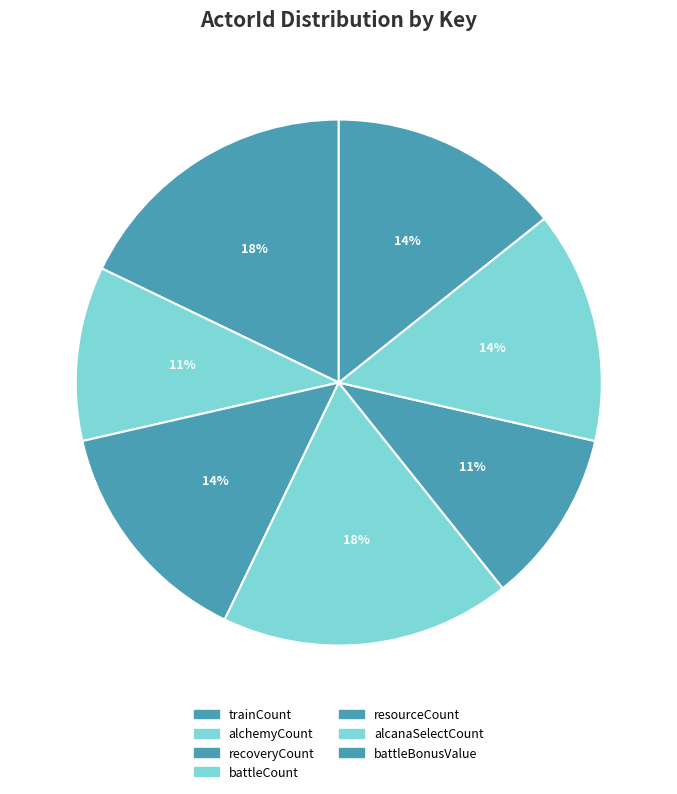

To the nearest percent, what percentage of the pie is alcanaSelectCount?

14%